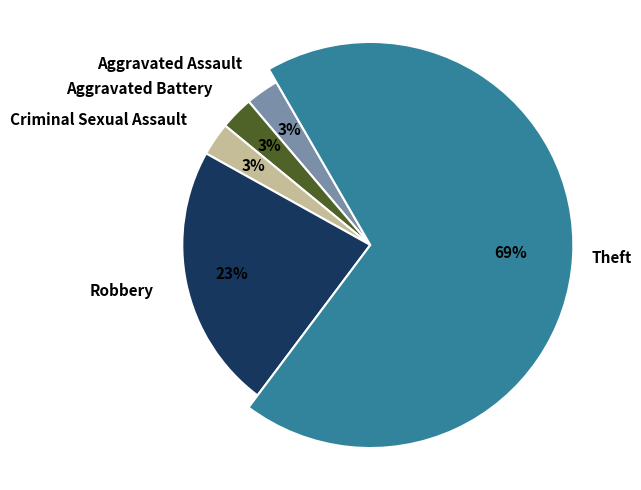

How many slices are in this pie chart?

5